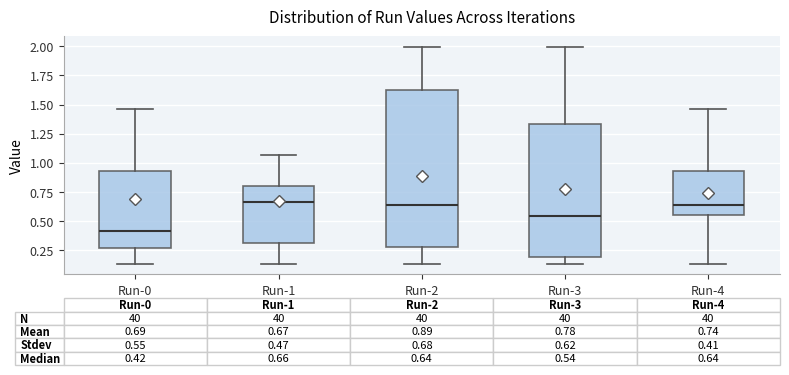

Comparing the boxes themselves (not the whiskers), which one is the tallest?

Run-2